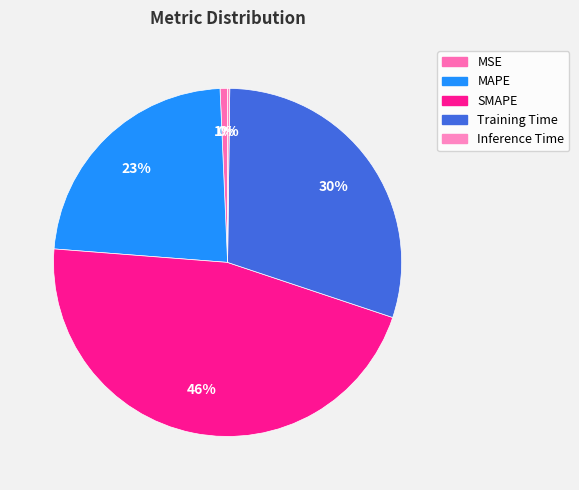

Which category has the biggest portion of the pie?

SMAPE